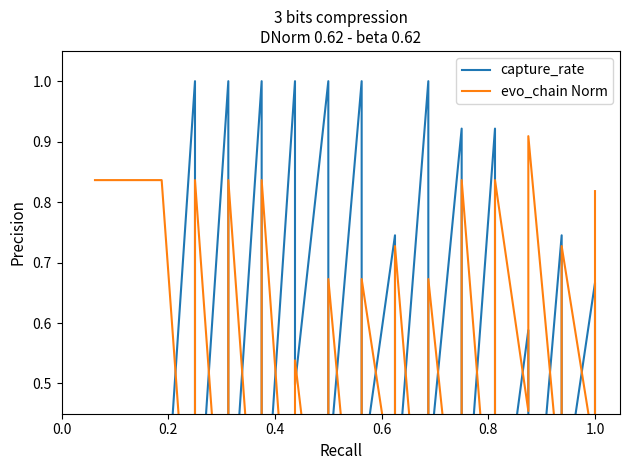

True or false: capture_rate and evo_chain Norm cross at least once.

True